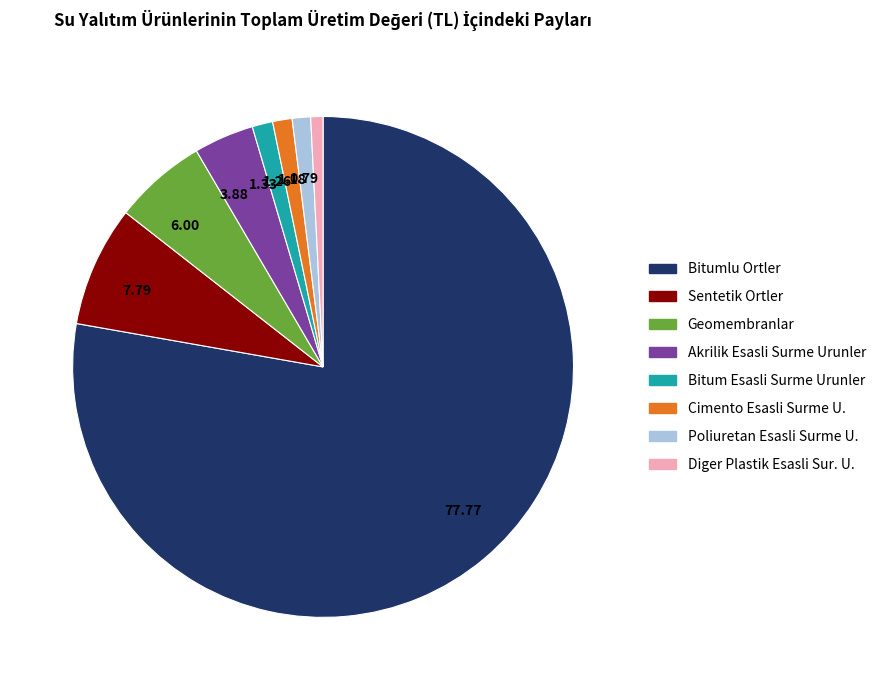

Is there any slice that represents more than half of the pie?

Yes